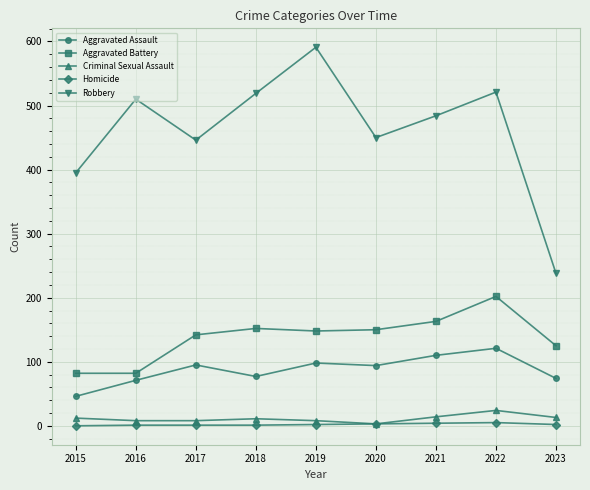

Is it true that Robbery equals 446 at 2017?

True